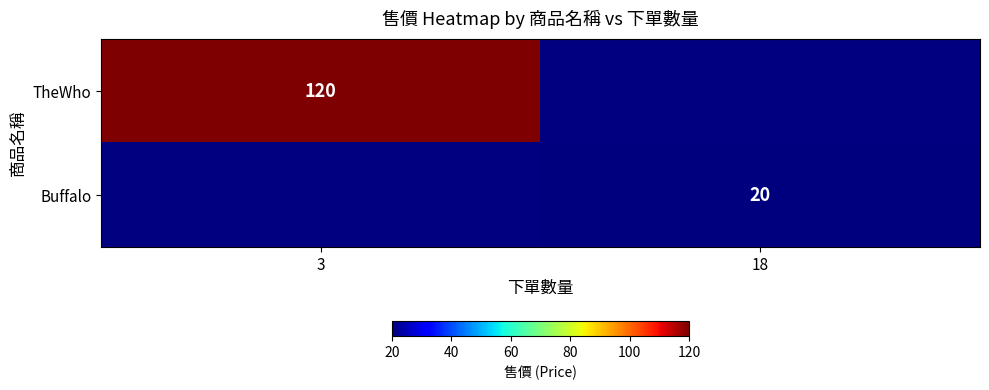

The value of TheWho at 3 is 208. True or false?

False